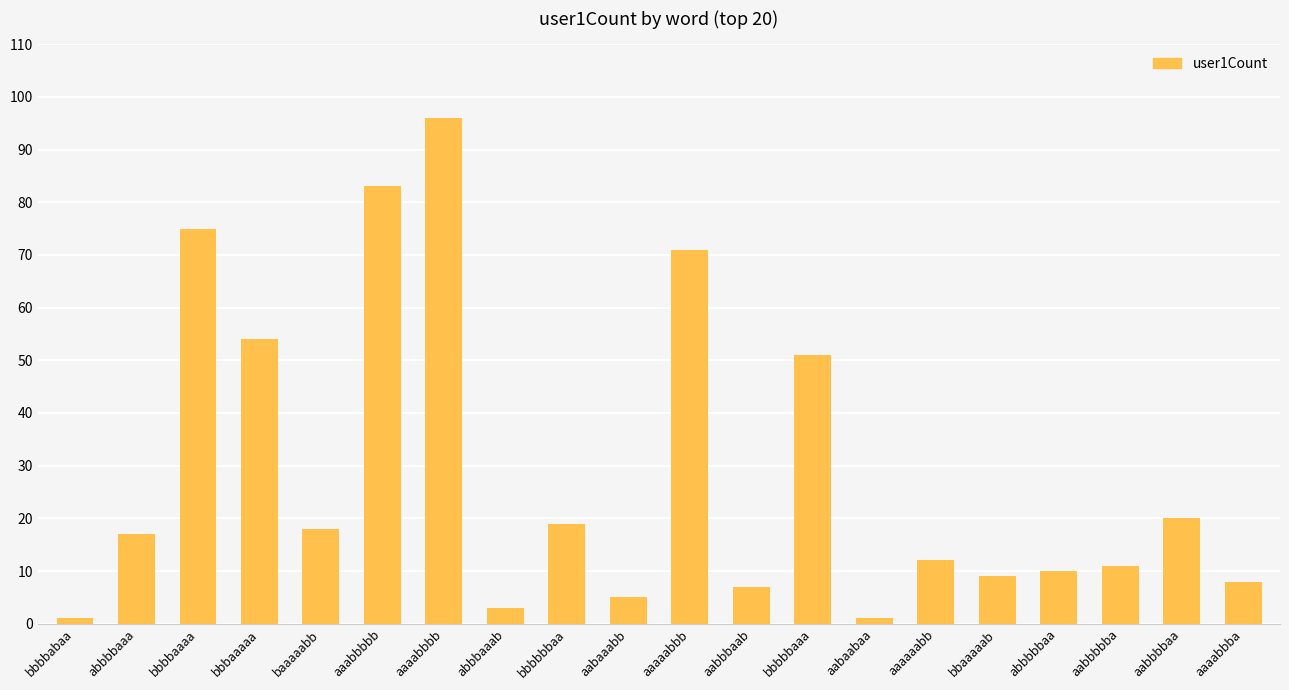

What is the ratio of the value at bbbaaaaa to the value at abbbaaab?

18.0